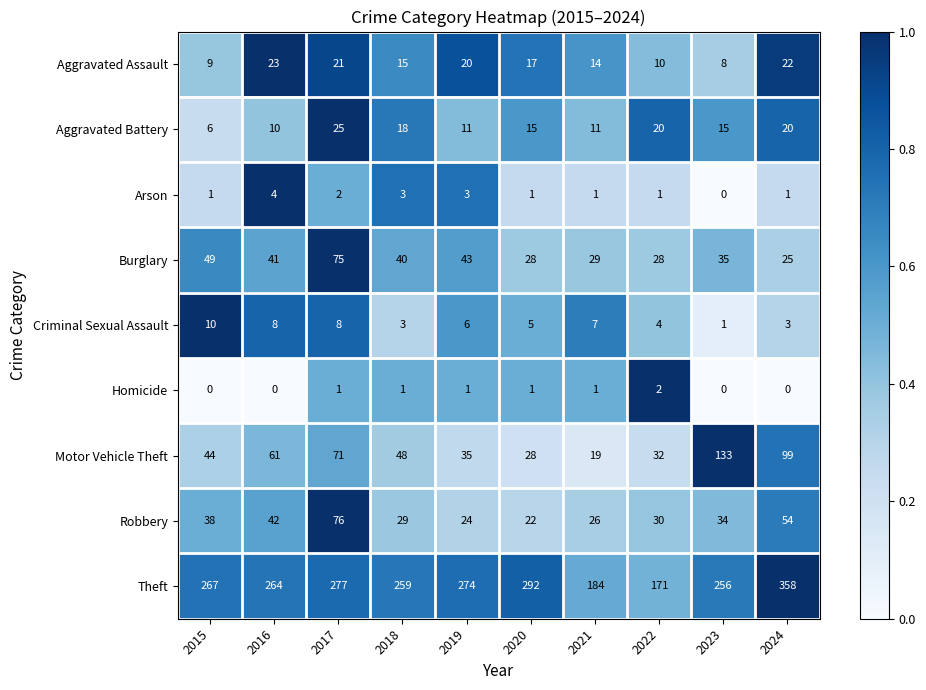

Is it true that Arson equals 2 at 2015?

False